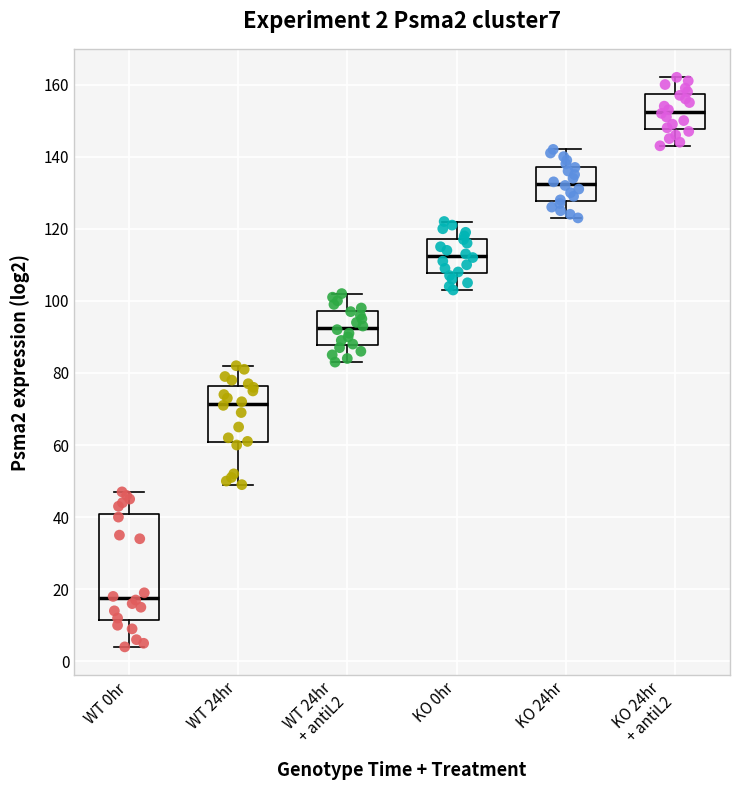

Which box's median line is the highest?

KO 24hr + antiL2